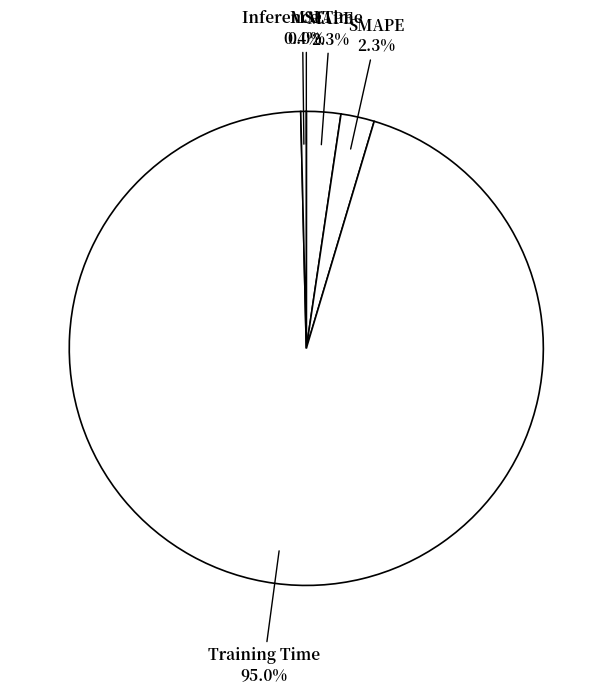

How many slices are in this pie chart?

5